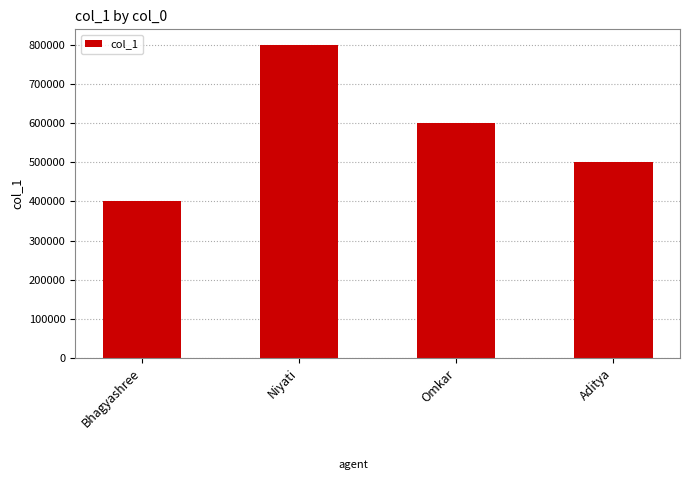

Reading right to left, list all the values displayed in this chart.

500000	600000	800000	400000